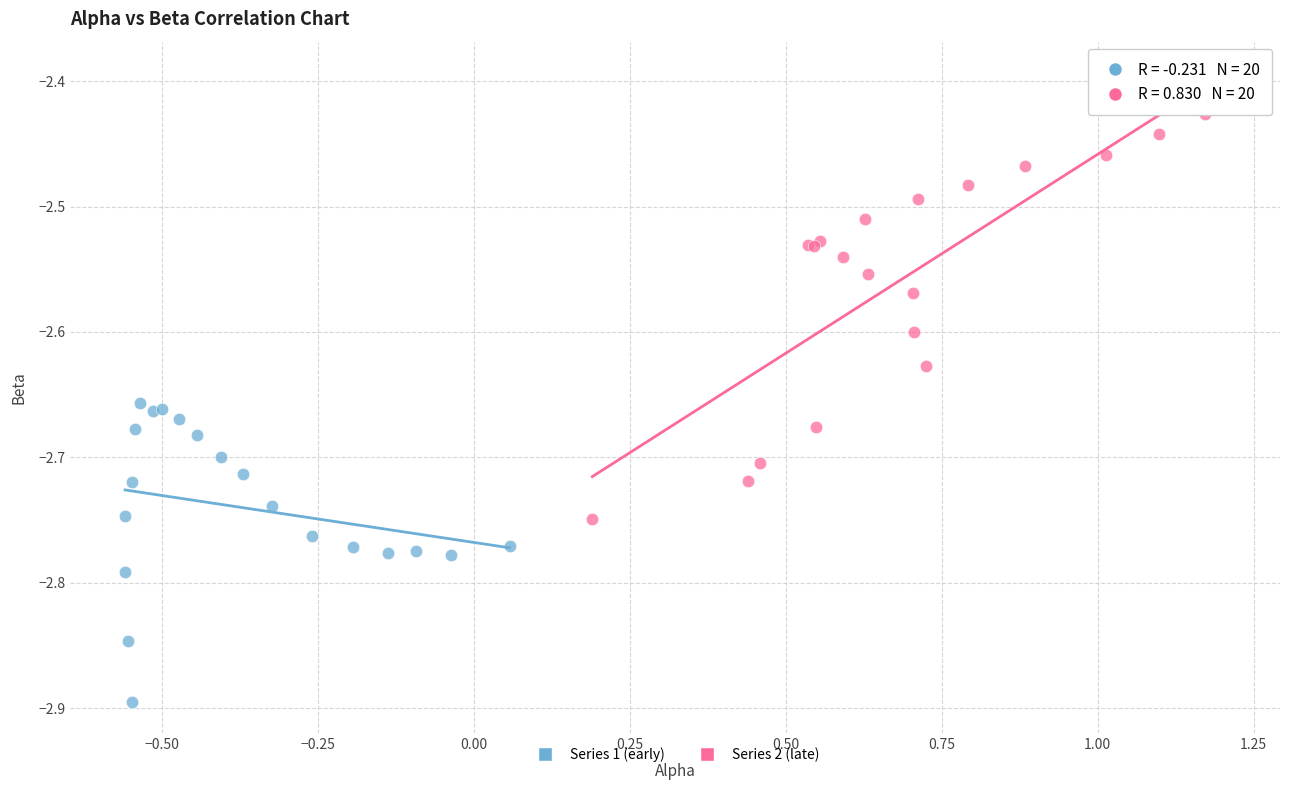

Which series reaches the minimum Y coordinate?

Series 1 (early)